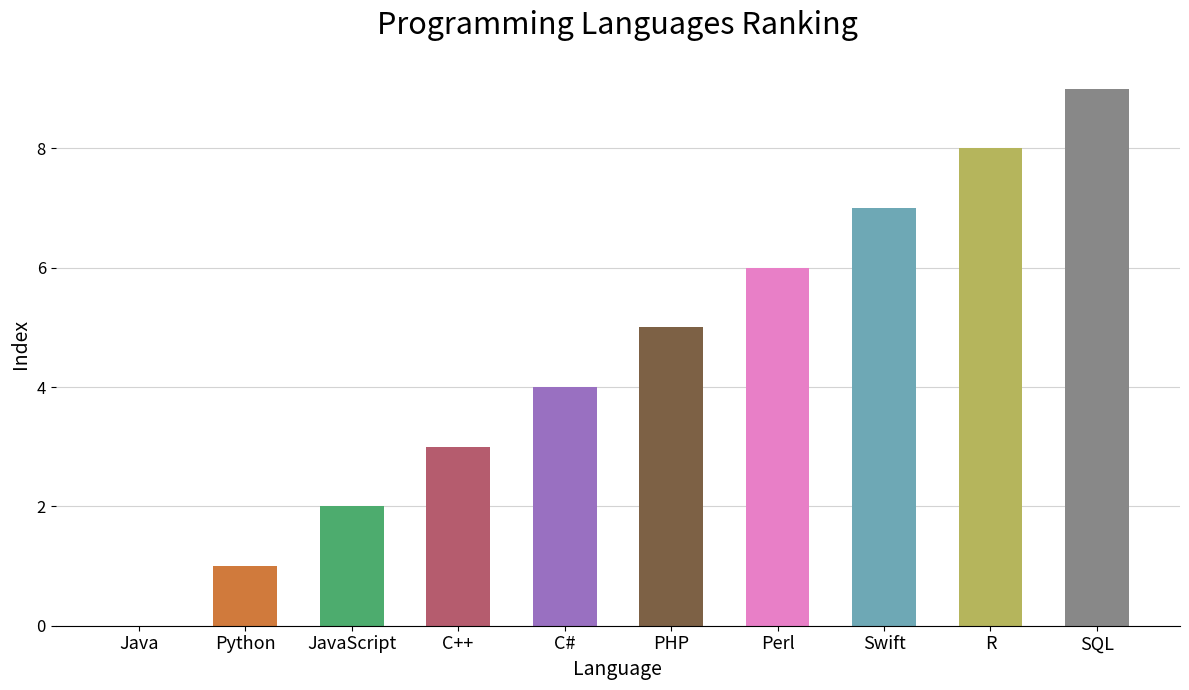

What is the ratio of the value at C# to the value at C++?

1.3